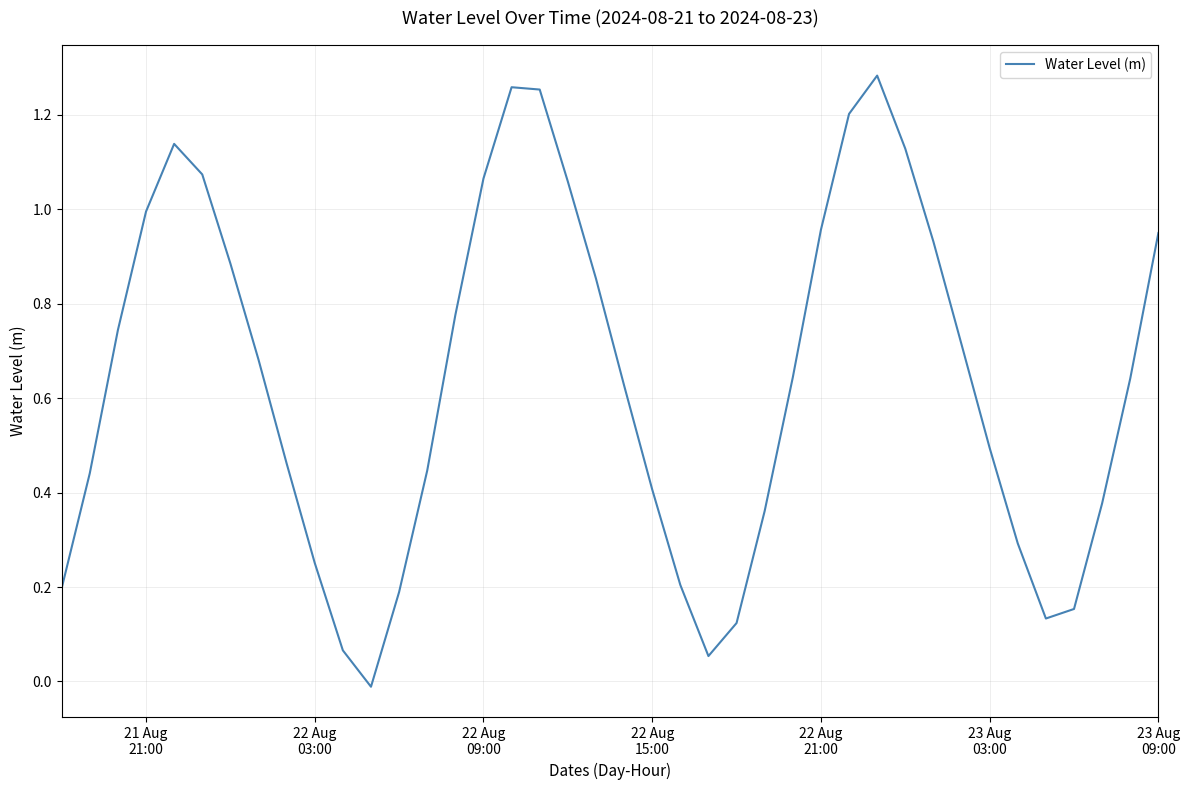

How many lines are shown in the chart?

1